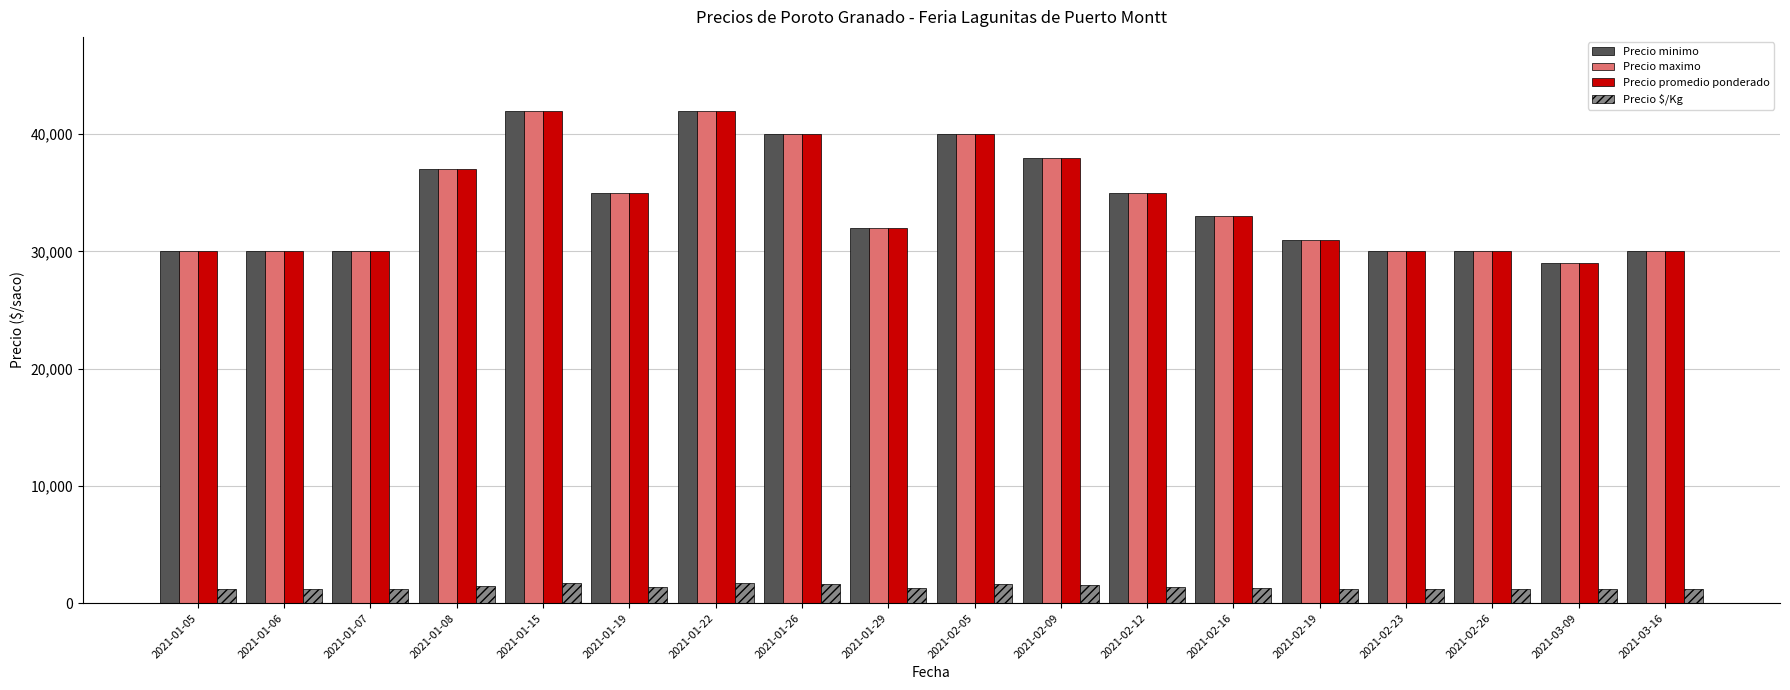

True or false: Precio maximo has a value of 8986 at 2021-02-05.

False